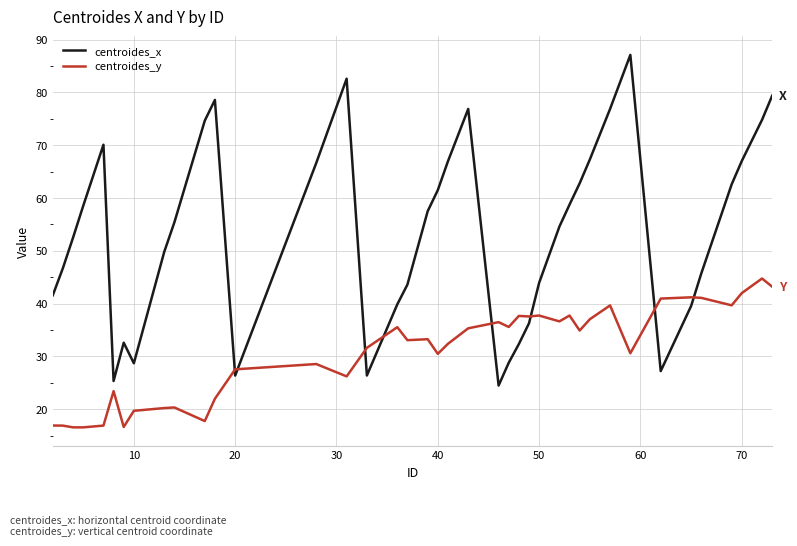

List the series in order of their overall mean, highest first.

centroides_x, centroides_y